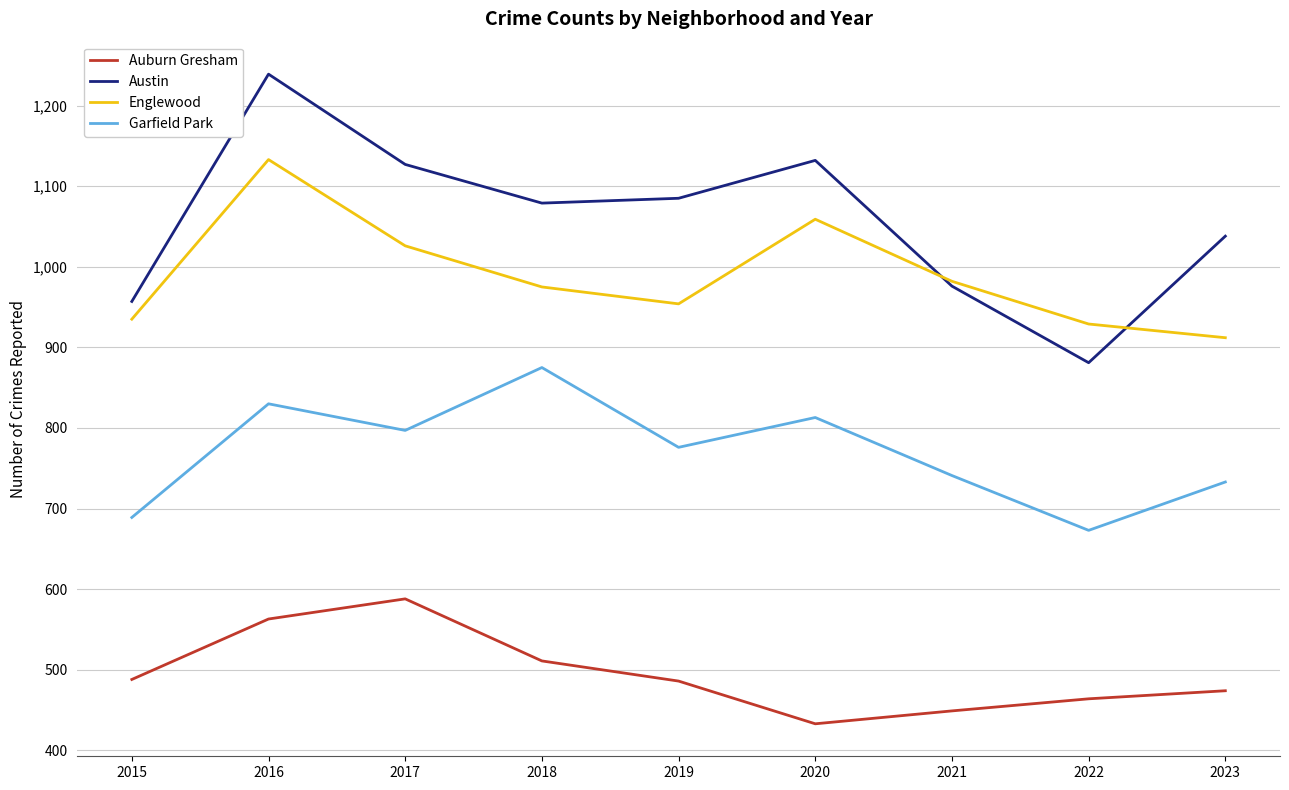

List the series in order of their peak value, highest first.

Austin, Englewood, Garfield Park, Auburn Gresham